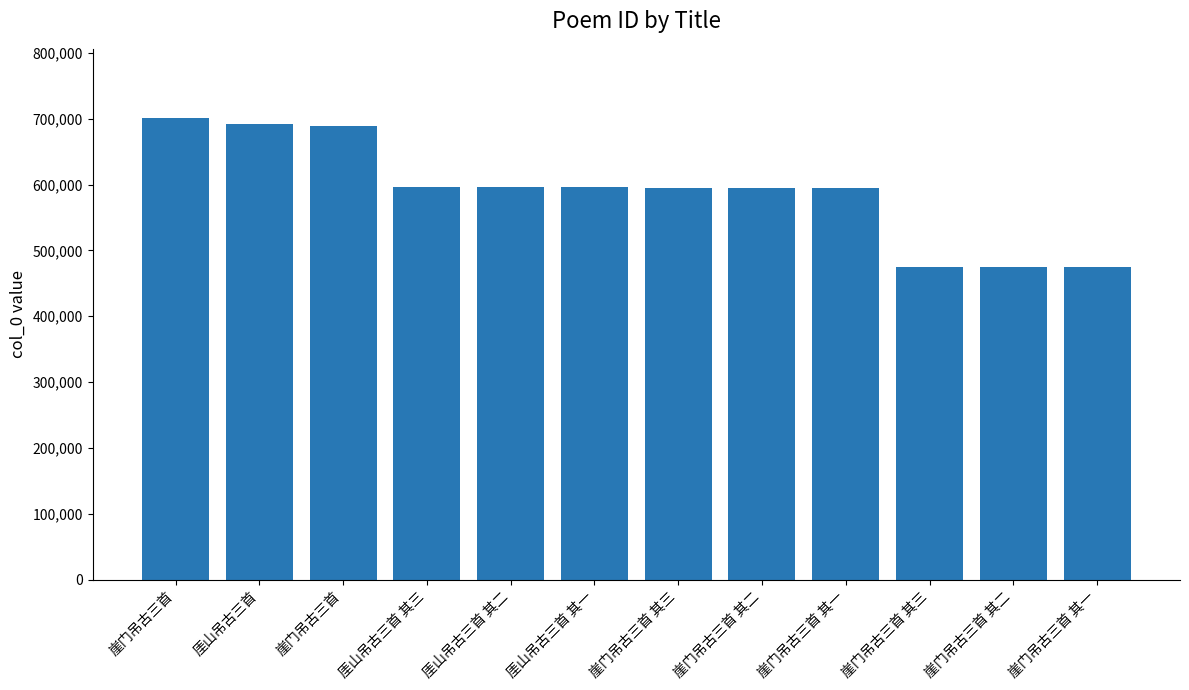

Count the number of categories in the chart.

12